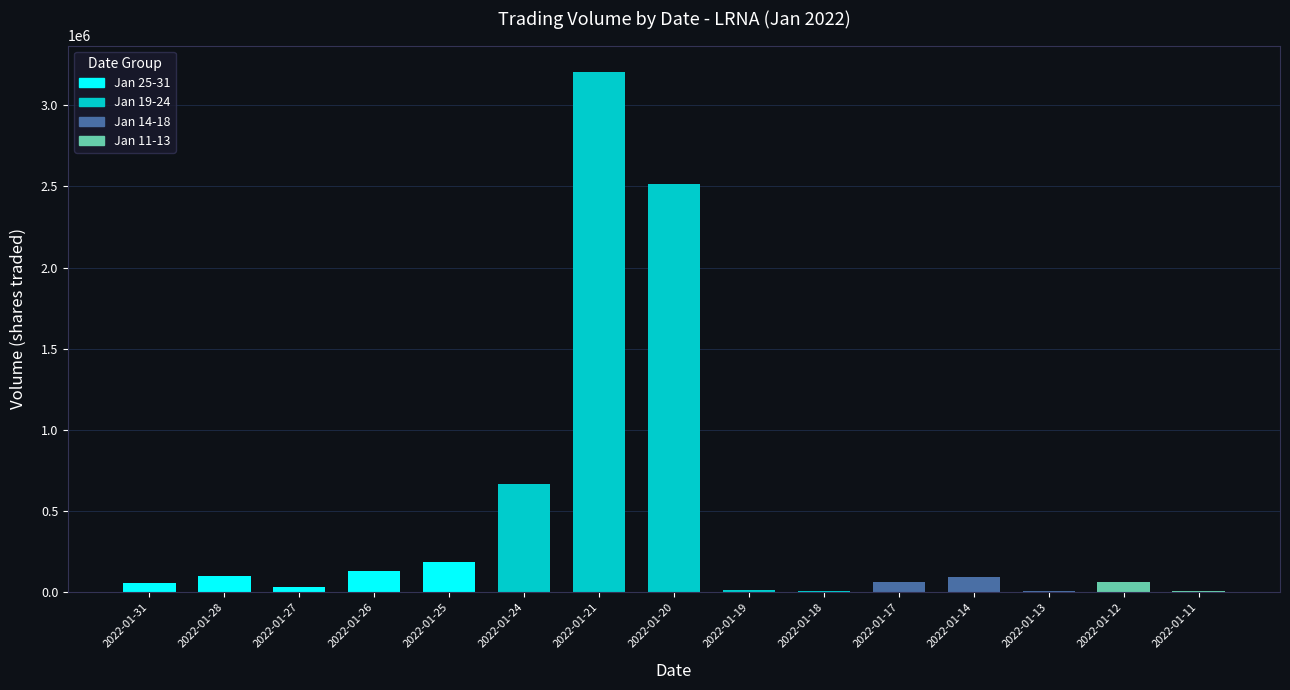

What is the greatest value displayed?

3208900